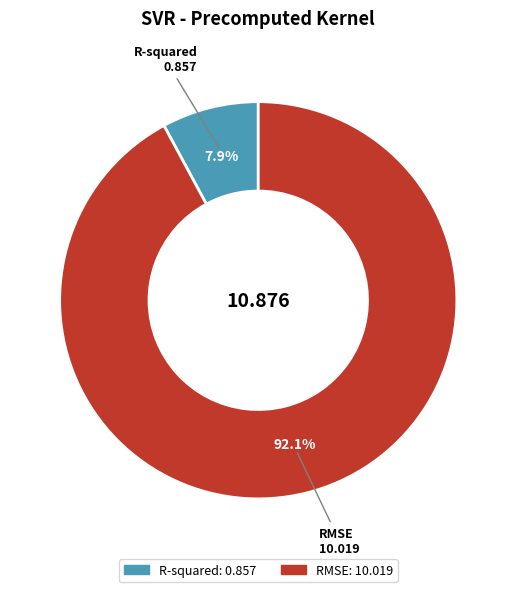

Which slice is the smallest?

R-squared